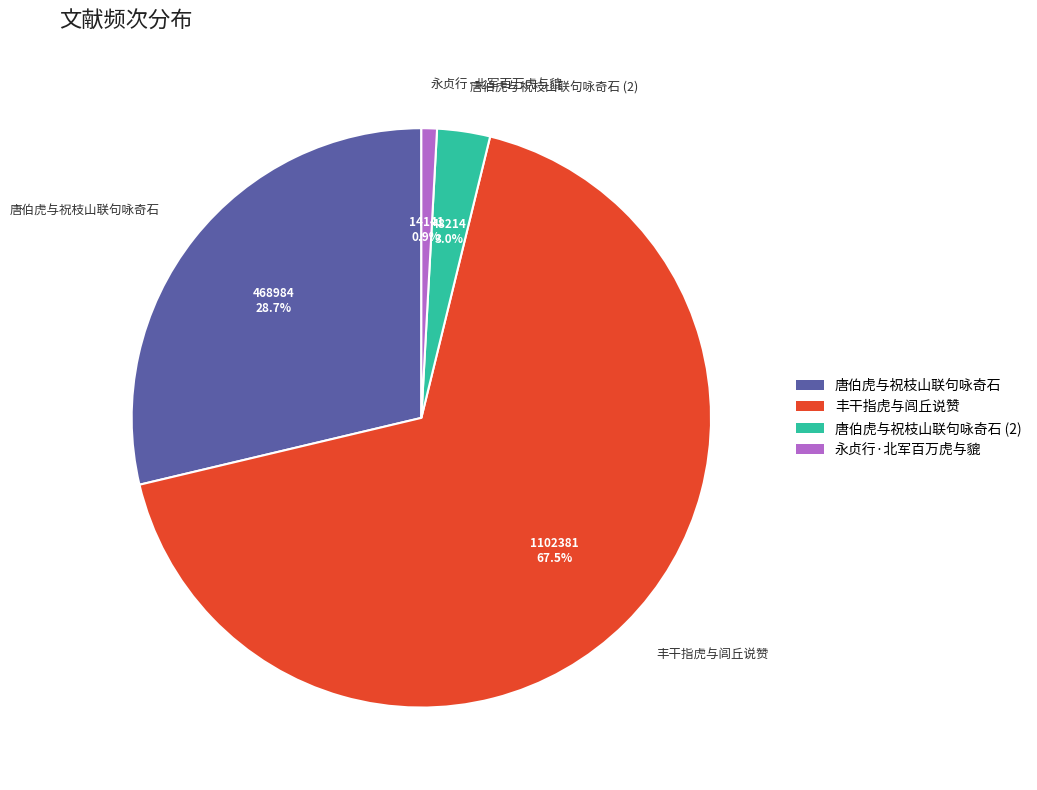

What portion of the pie excludes 唐伯虎与祝枝山联句咏奇石 (2)?

97.0%